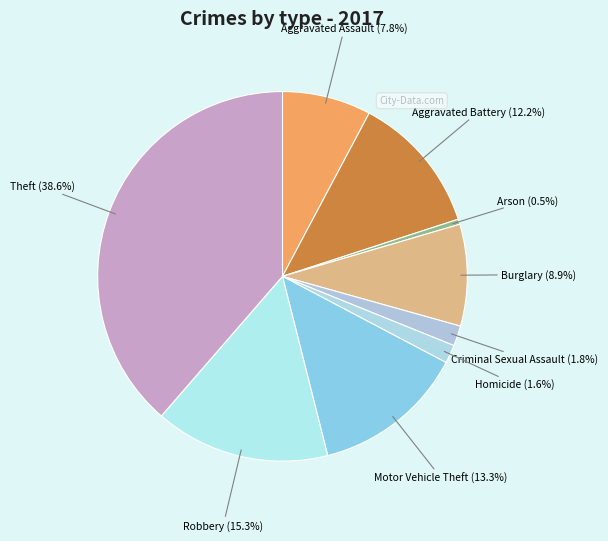

What is the ratio of the value at Motor Vehicle Theft to the value at Homicide?

8.3